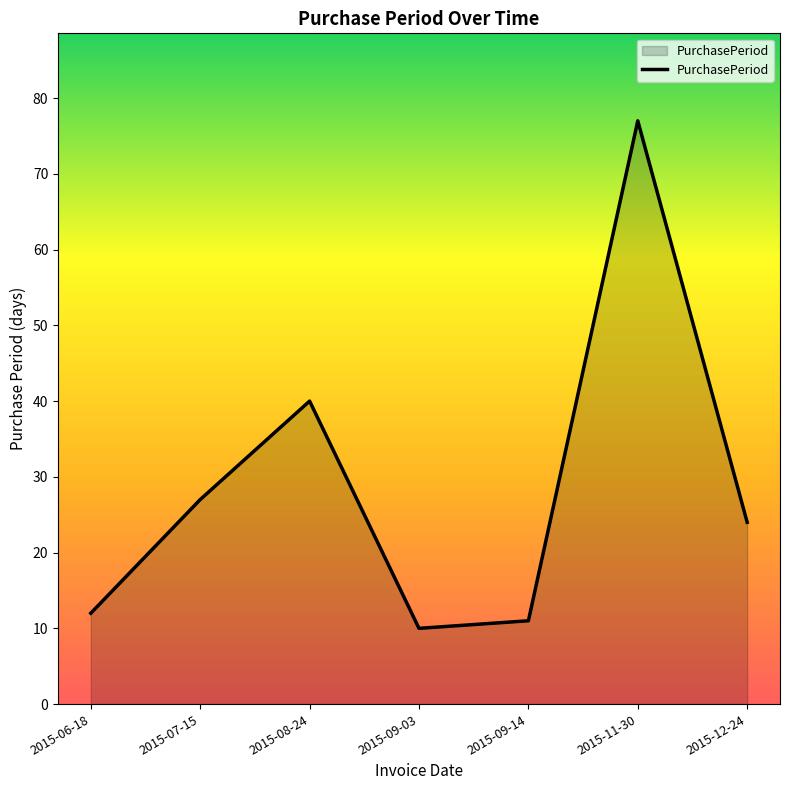

What is the minimum value shown in the chart?

10